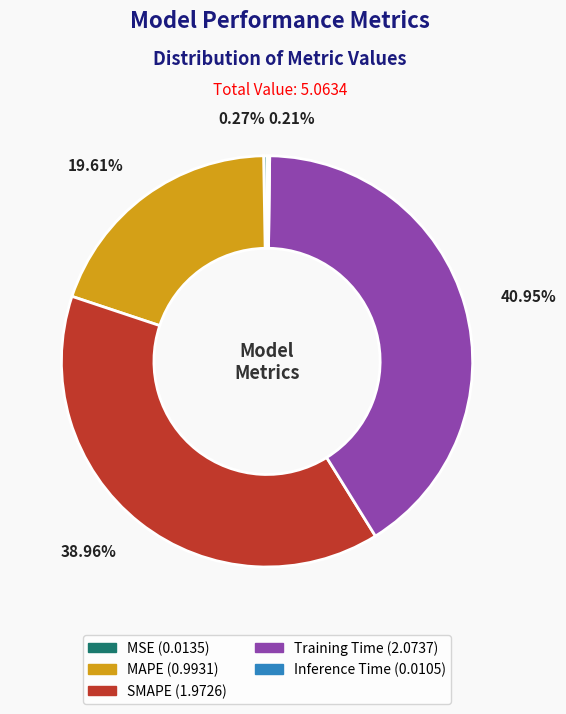

Which has a higher value, Training Time or SMAPE?

Training Time